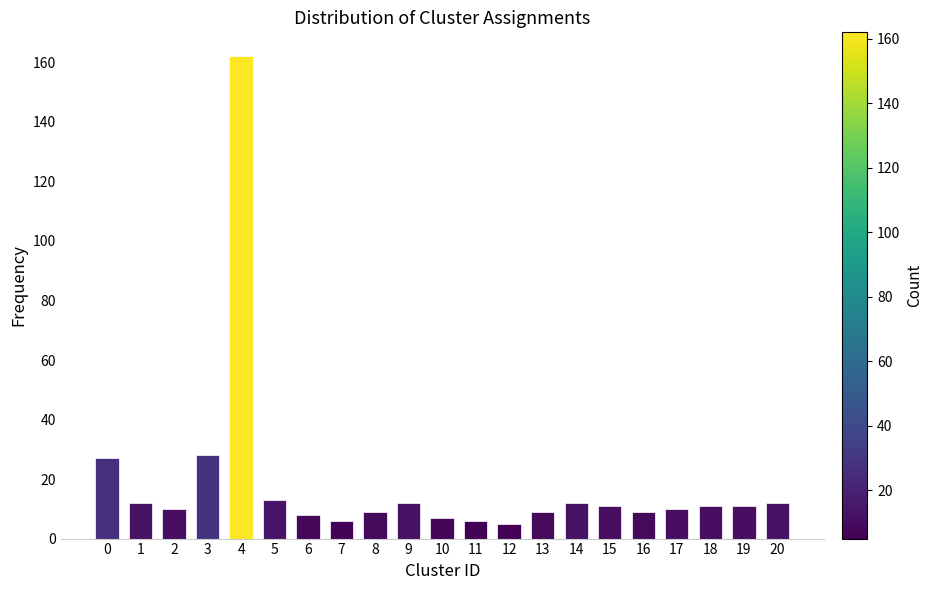

Reading right to left, transcribe all the data shown in this chart.

12	11	11	10	9	11	12	9	5	6	7	12	9	6	8	13	162	28	10	12	27